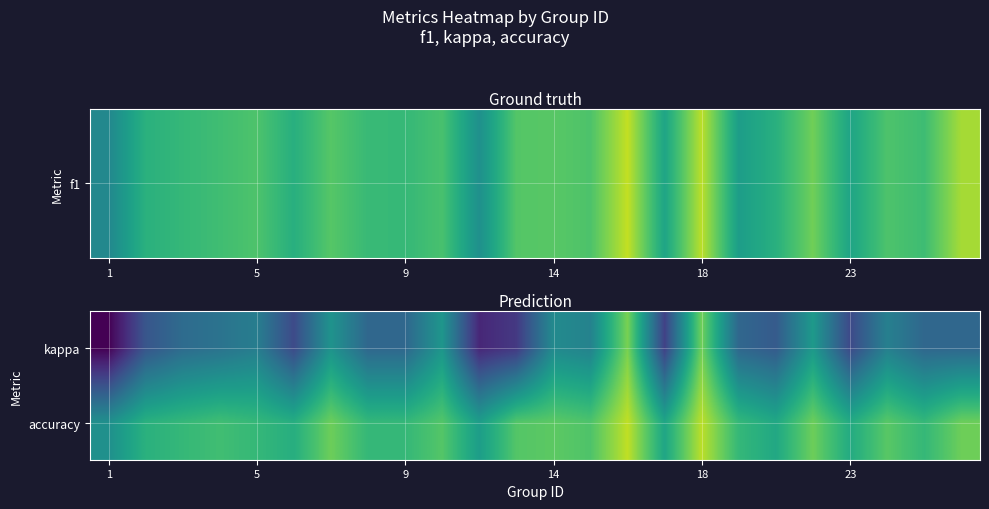

At how many categories does at least one series exceed 0?

24